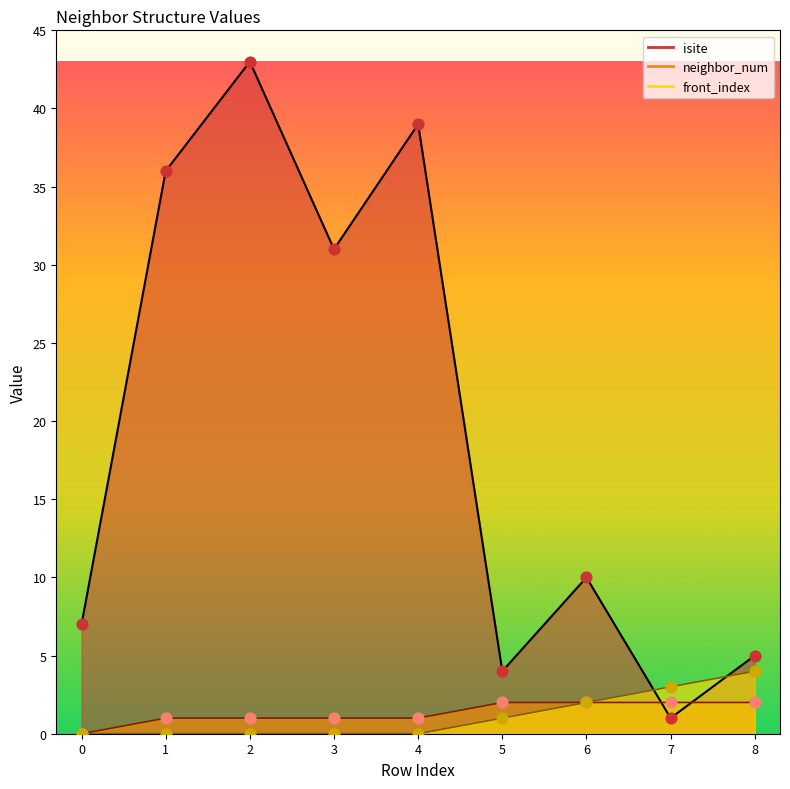

Which series contains the highest Y value?

isite